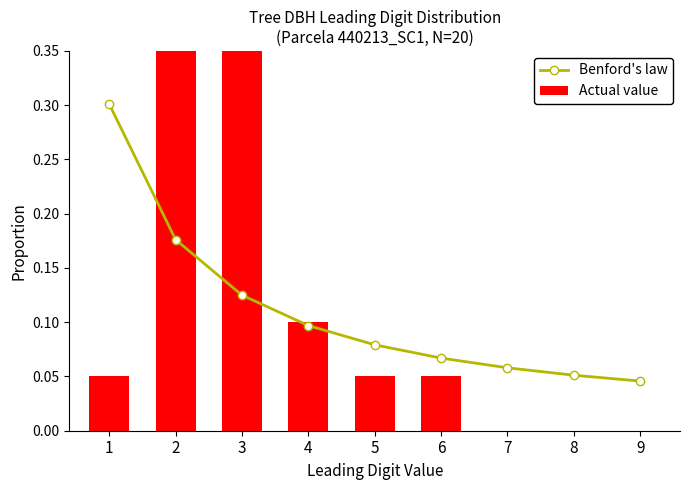

Which series changed the most between 4 and 8?

Actual value